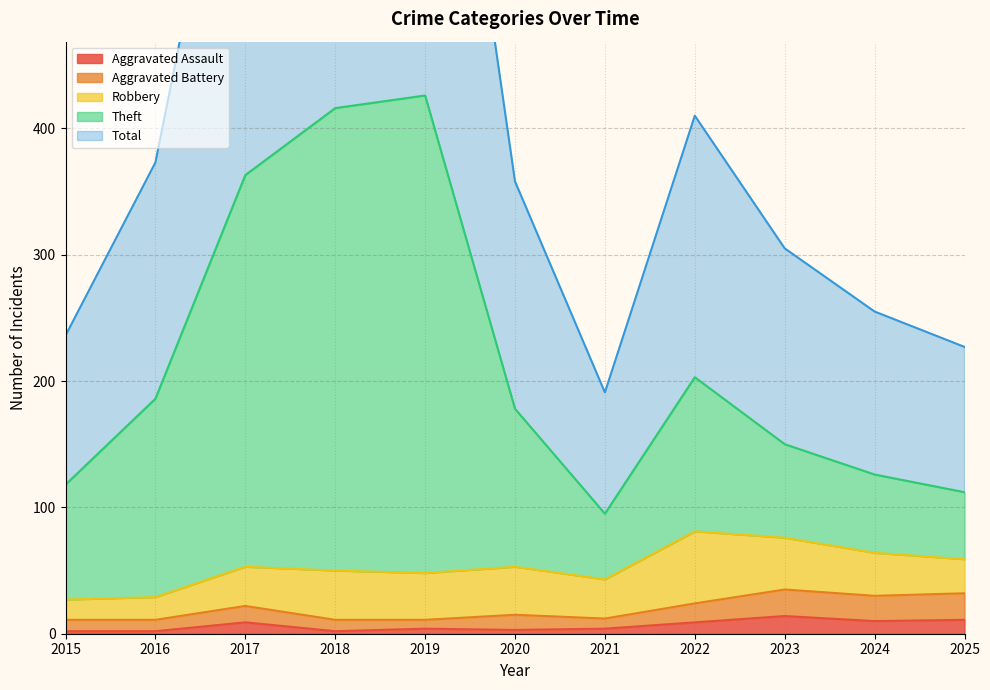

The Aggravated Assault series shows 4 at 2015. True or false?

False